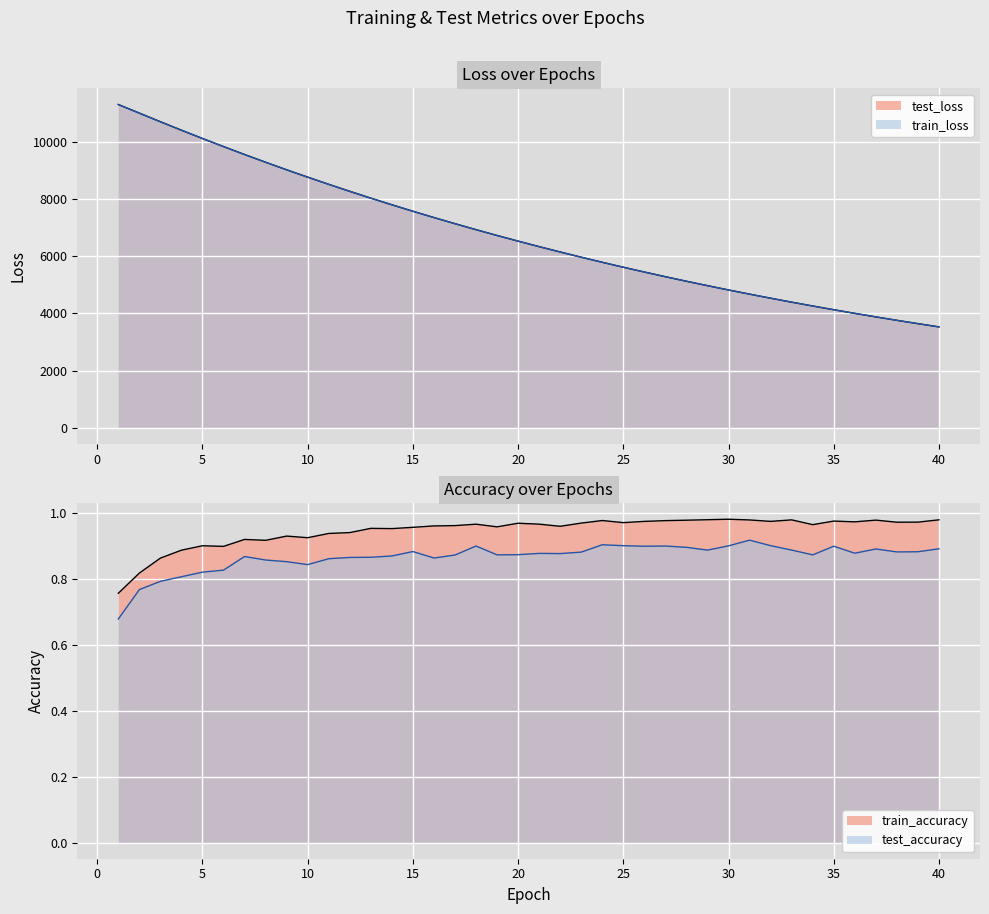

Rank the categories by train_accuracy value from highest to lowest.

30, 29, 40, 33, 31, 37, 28, 24, 27, 35, 26, 32, 36, 39, 38, 25, 23, 20, 21, 18, 34, 17, 16, 22, 19, 15, 13, 14, 12, 11, 9, 10, 7, 8, 5, 6, 4, 3, 2, 1